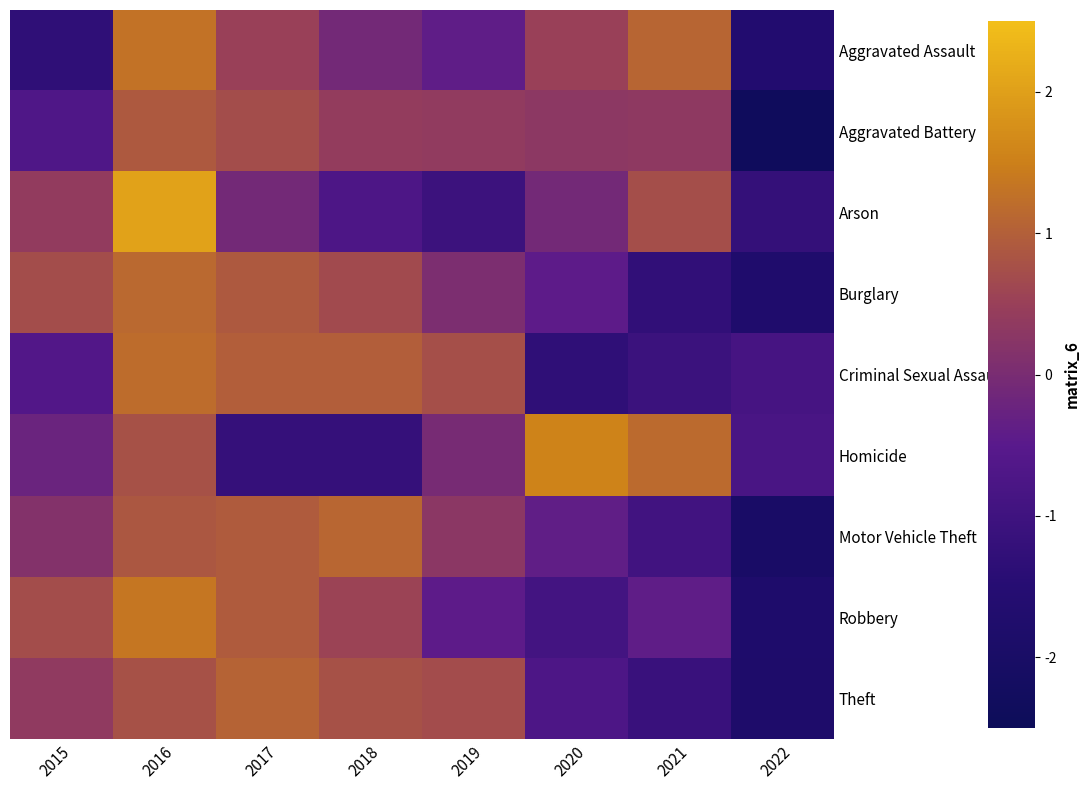

Reading right to left, what are all the values shown in this chart?

Aggravated Assault: 2022=-1.6	2021=1.1	2020=0.5	2019=-0.4	2018=-0.1	2017=0.5	2016=1.3	2015=-1.3
Aggravated Battery: 2022=-2.4	2021=0.3	2020=0.3	2019=0.4	2018=0.4	2017=0.7	2016=0.9	2015=-0.7
Arson: 2022=-1.2	2021=0.7	2020=-0.1	2019=-1.1	2018=-0.7	2017=-0.1	2016=2.0	2015=0.4
Burglary: 2022=-1.8	2021=-1.3	2020=-0.4	2019=0.1	2018=0.7	2017=0.9	2016=1.1	2015=0.7
Criminal Sexual Assault: 2022=-0.9	2021=-1.1	2020=-1.3	2019=0.7	2018=1.0	2017=1.0	2016=1.2	2015=-0.6
Homicide: 2022=-0.8	2021=1.2	2020=1.6	2019=-0.0	2018=-1.2	2017=-1.2	2016=0.8	2015=-0.2
Motor Vehicle Theft: 2022=-2.0	2021=-1.0	2020=-0.4	2019=0.3	2018=1.1	2017=0.9	2016=0.9	2015=0.2
Robbery: 2022=-1.8	2021=-0.4	2020=-0.9	2019=-0.4	2018=0.6	2017=0.9	2016=1.4	2015=0.7
Theft: 2022=-1.8	2021=-1.1	2020=-0.7	2019=0.7	2018=0.8	2017=1.1	2016=0.8	2015=0.4